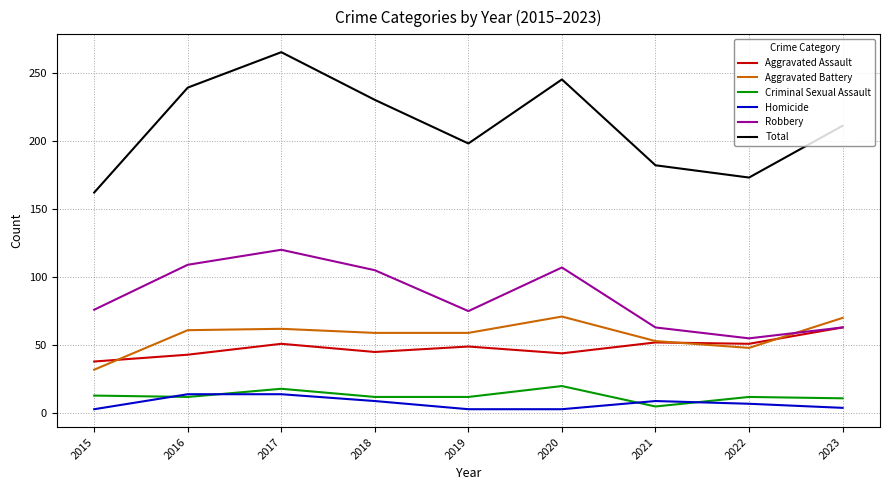

True or false: Total and Aggravated Battery intersect in this chart.

False